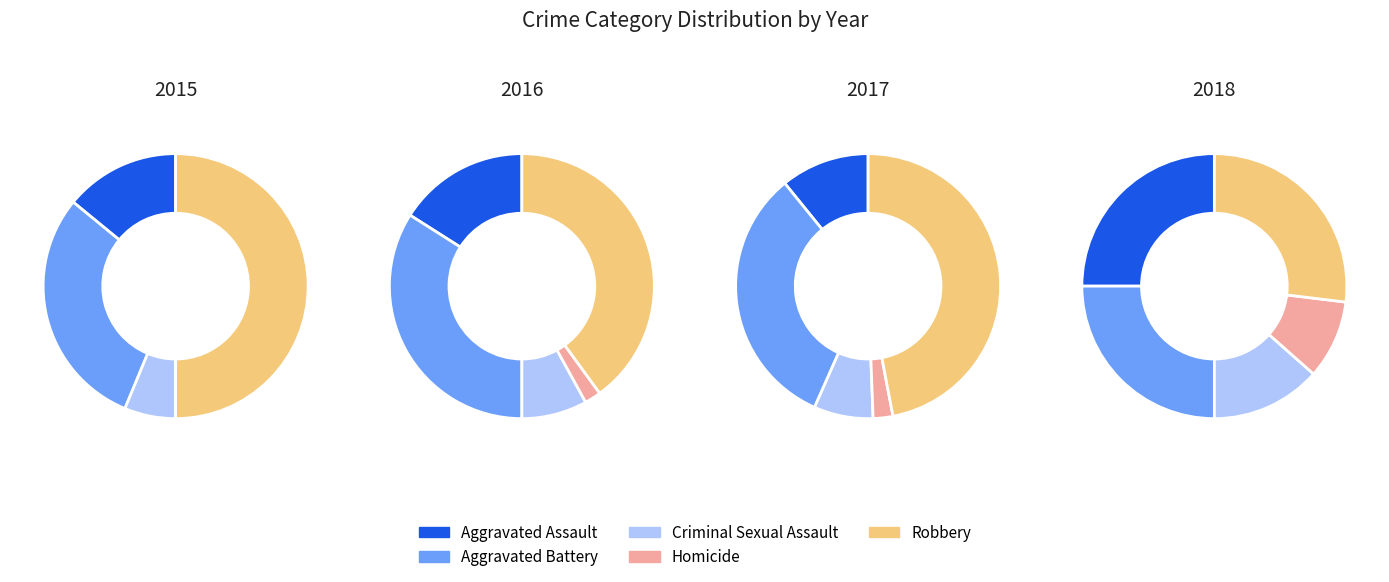

To the nearest percent, what portion does Aggravated Assault represent?

25%